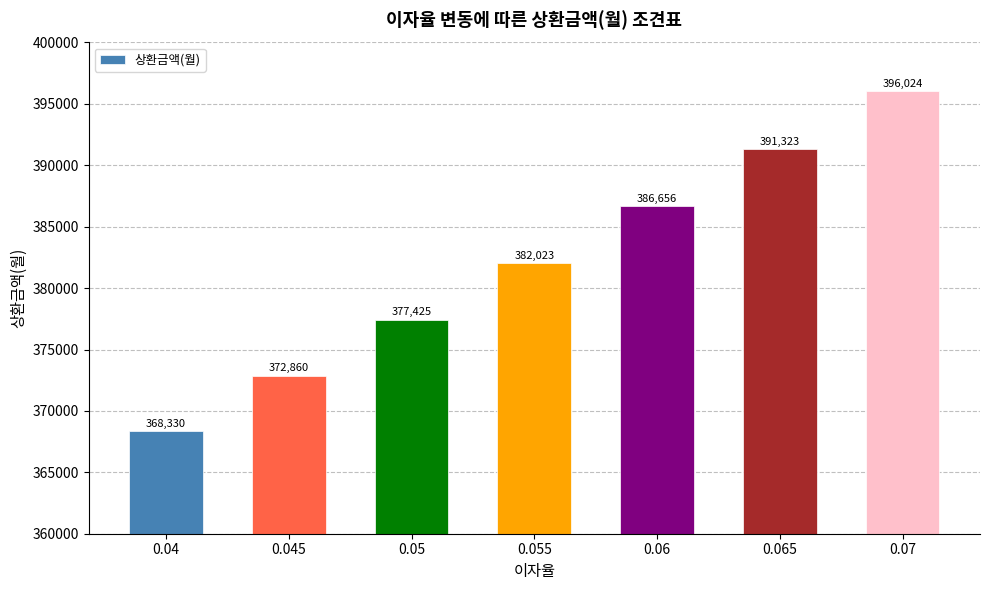

What is the change in value from 0.045 to 0.06?

+13795.6